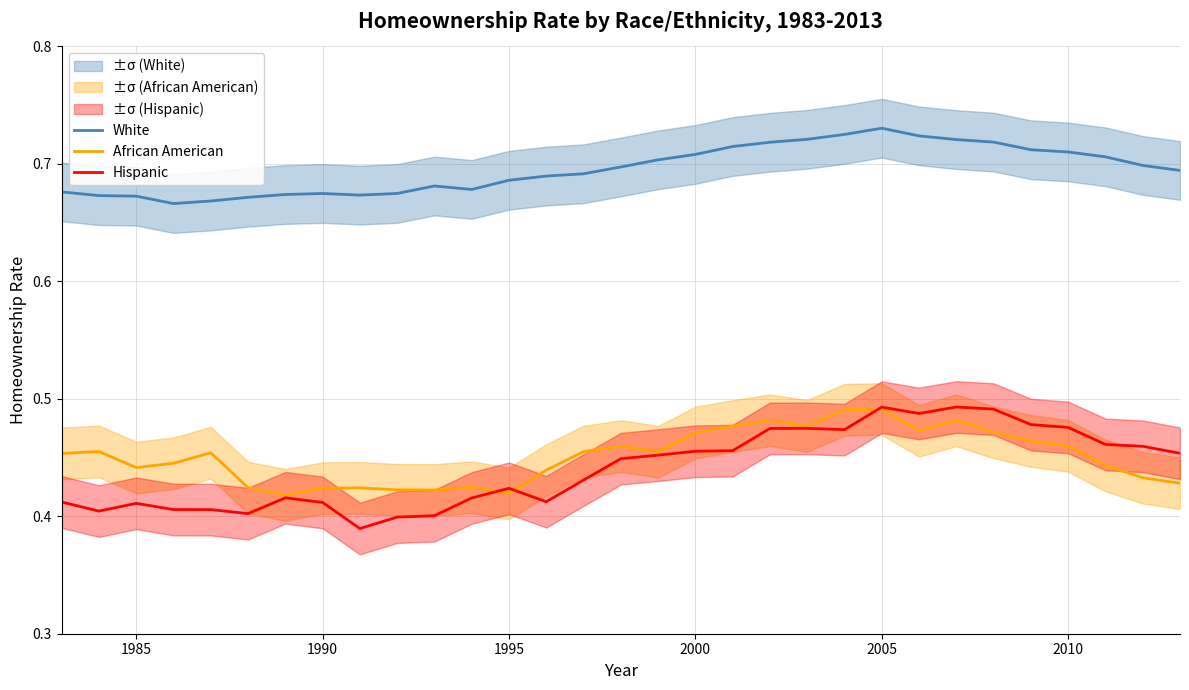

Is it true that White equals 0.2 at 2000?

False